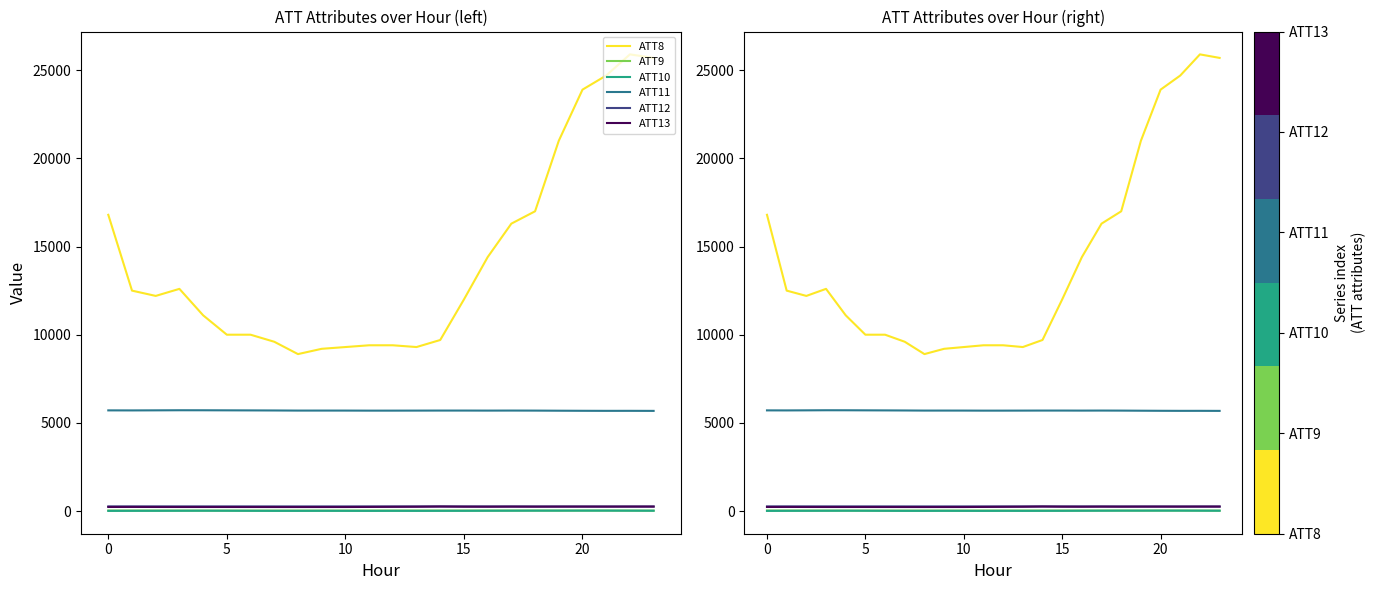

True or false: ATT11 and ATT10 cross at least once.

False